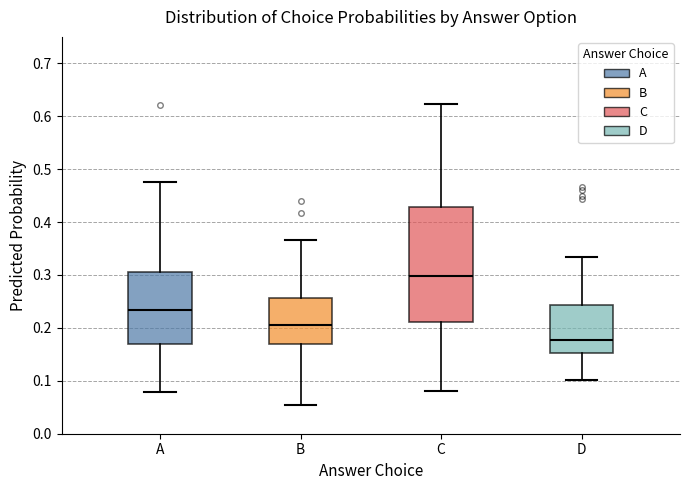

Comparing the boxes themselves (not the whiskers), which one is the tallest?

C